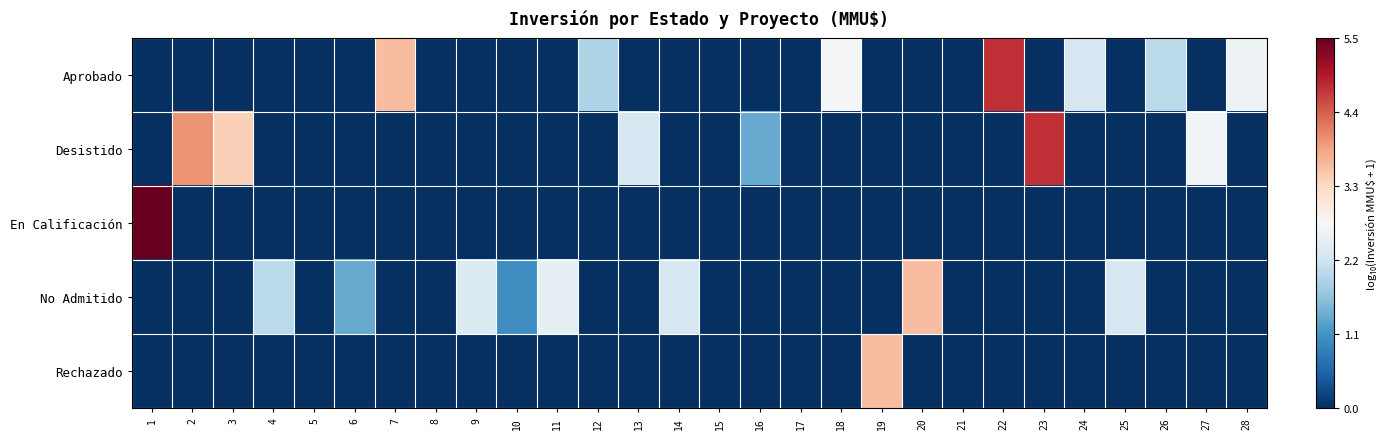

At which category is the sum across all series the highest?

1